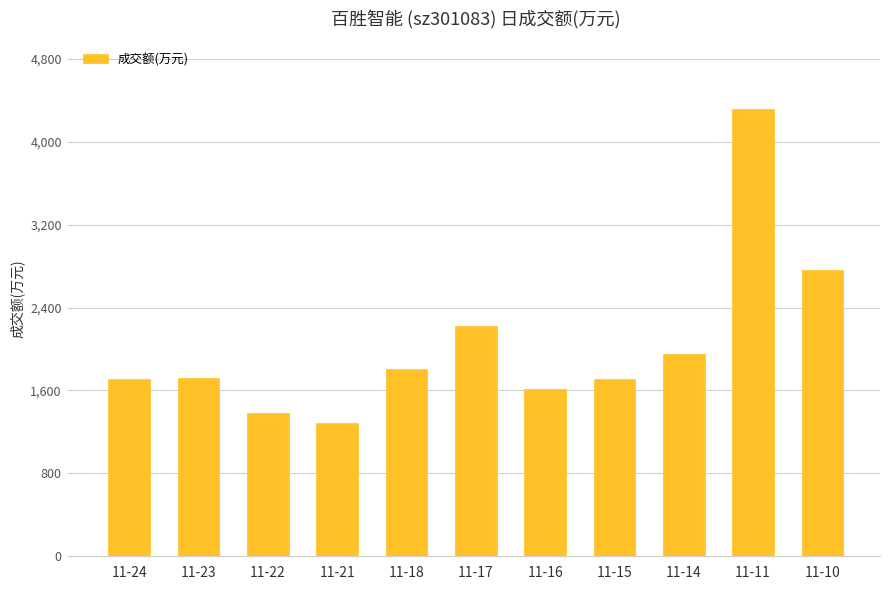

What is the approximate value at 11-17?

2225